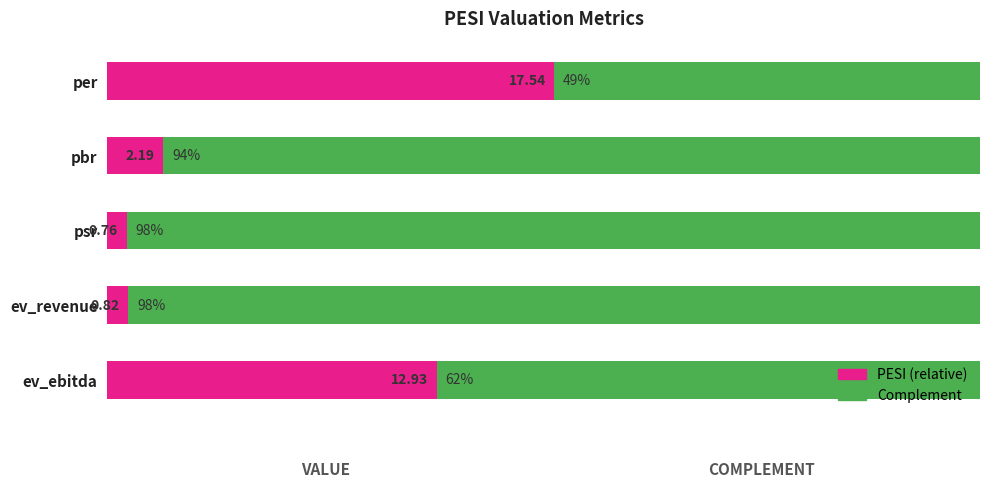

What is the difference between the values at psr and ev_revenue?

0.1